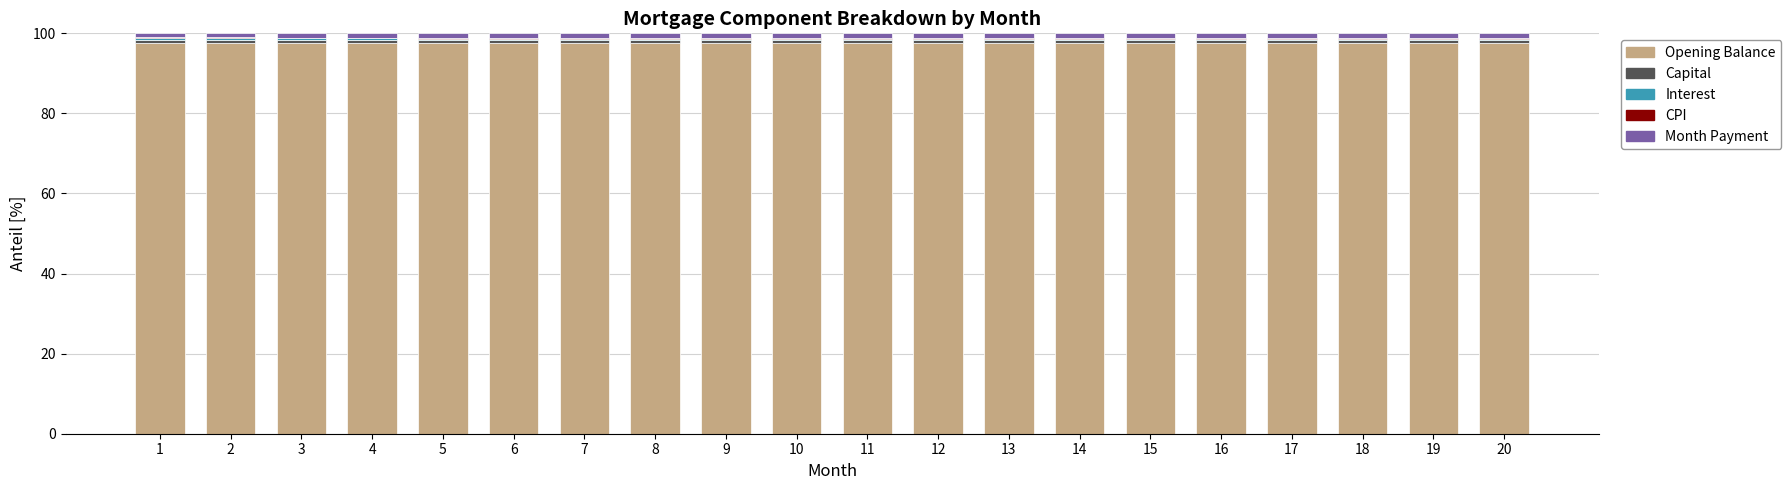

Does the chart contain stacked bars?

Yes